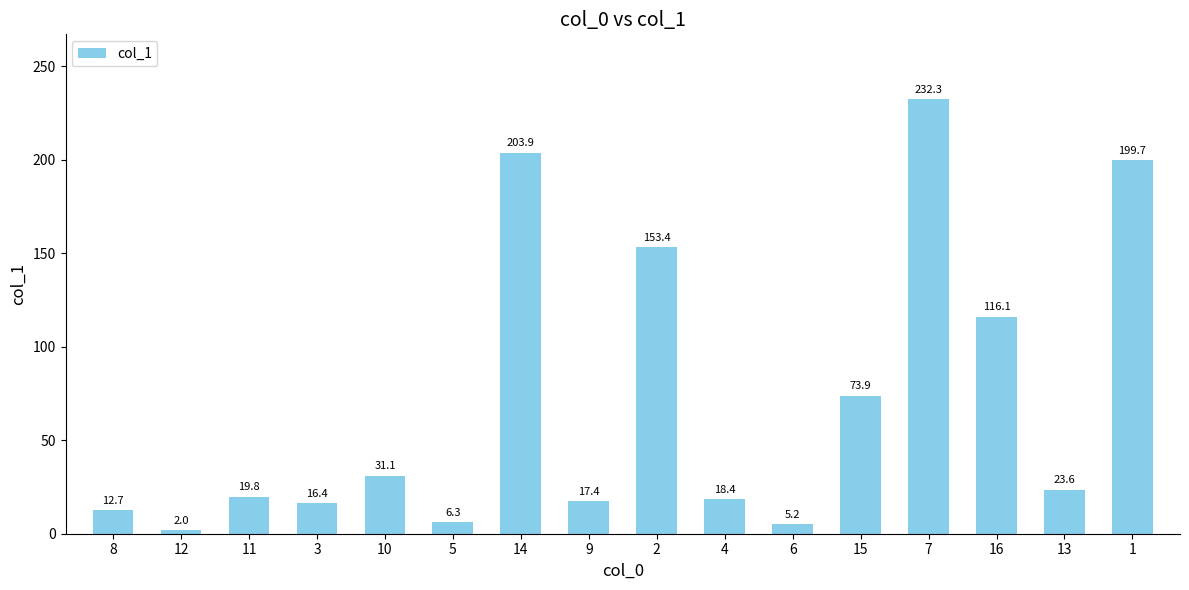

How many data points does each series have?

16